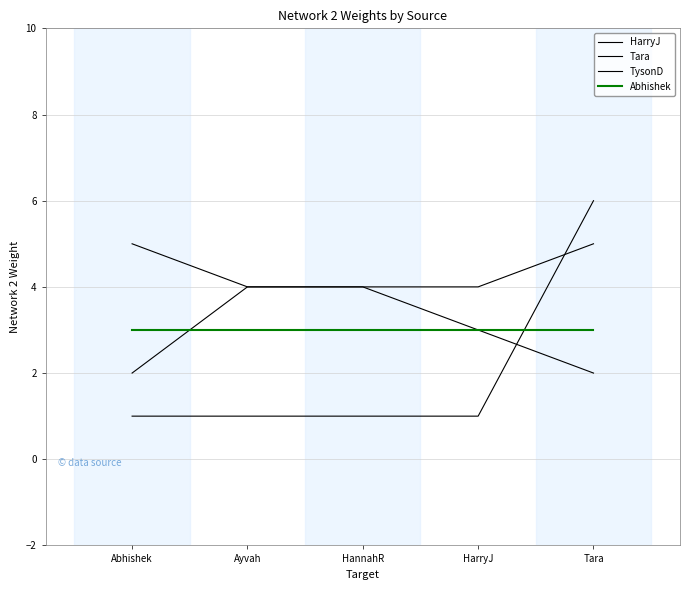

Count the number of data series in this chart.

4